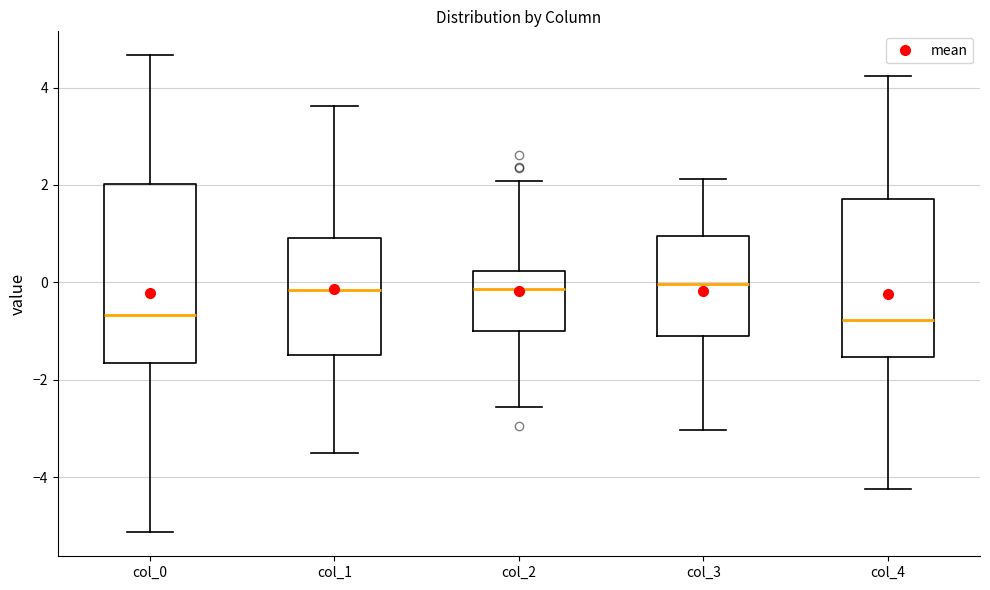

Reading left to right, read every box against the y-axis: the position of its median line, the range the box covers, and the ends of its whiskers. The values are not printed on the chart, so give them approximately, as read against the axis.

col_0: median -0.6, box -1.6 to 2.0, whiskers -5.2 to 4.6
col_1: median -0.2, box -1.4 to 1.0, whiskers -3.4 to 3.6
col_2: median -0.2, box -1.0 to 0.2, whiskers -2.6 to 2.0
col_3: median 0.0, box -1.2 to 1.0, whiskers -3.0 to 2.2
col_4: median -0.8, box -1.6 to 1.8, whiskers -4.2 to 4.2